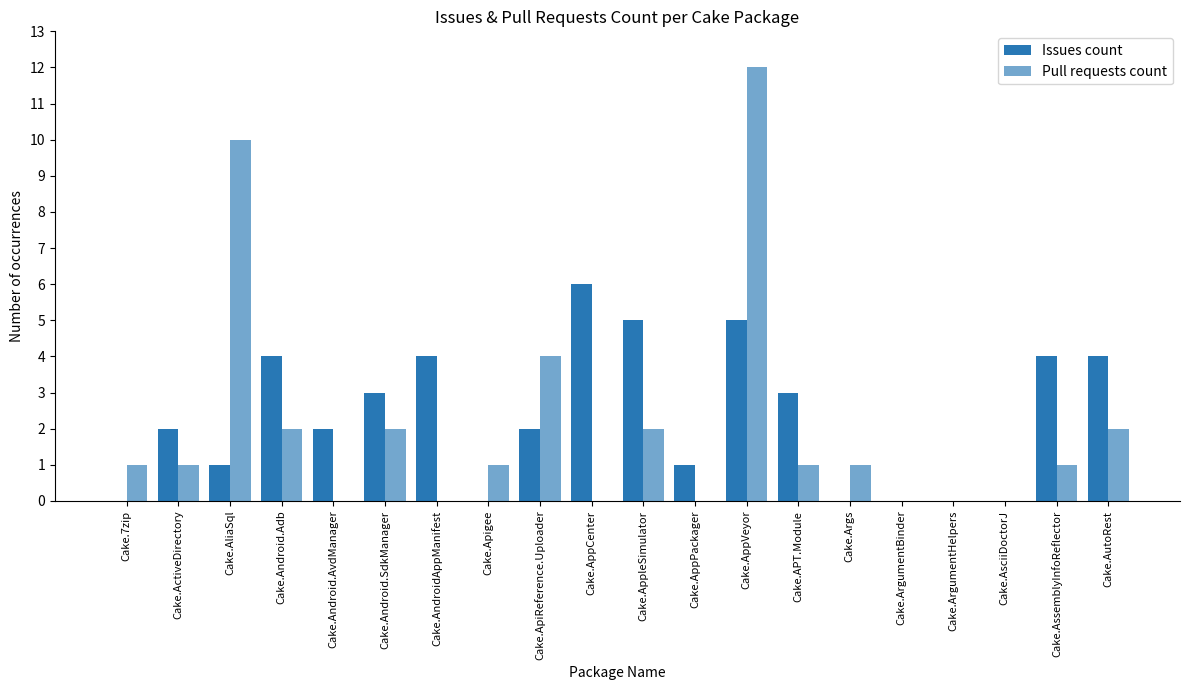

Between Cake.APT.Module and Cake.ArgumentBinder, which series saw the biggest shift?

Issues count